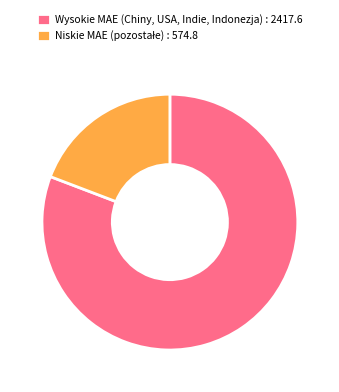

Is it true that Wysokie MAE (Chiny, USA, Indie, Indonezja) : 2417.6 is 81% of the pie?

True